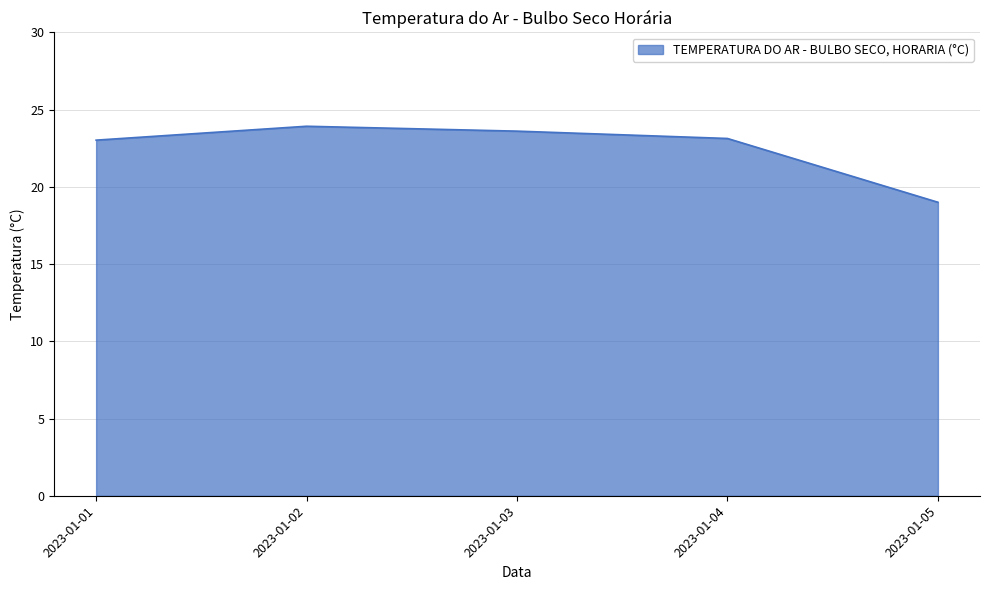

Which has a higher value, 2023-01-02 or 2023-01-04?

2023-01-02